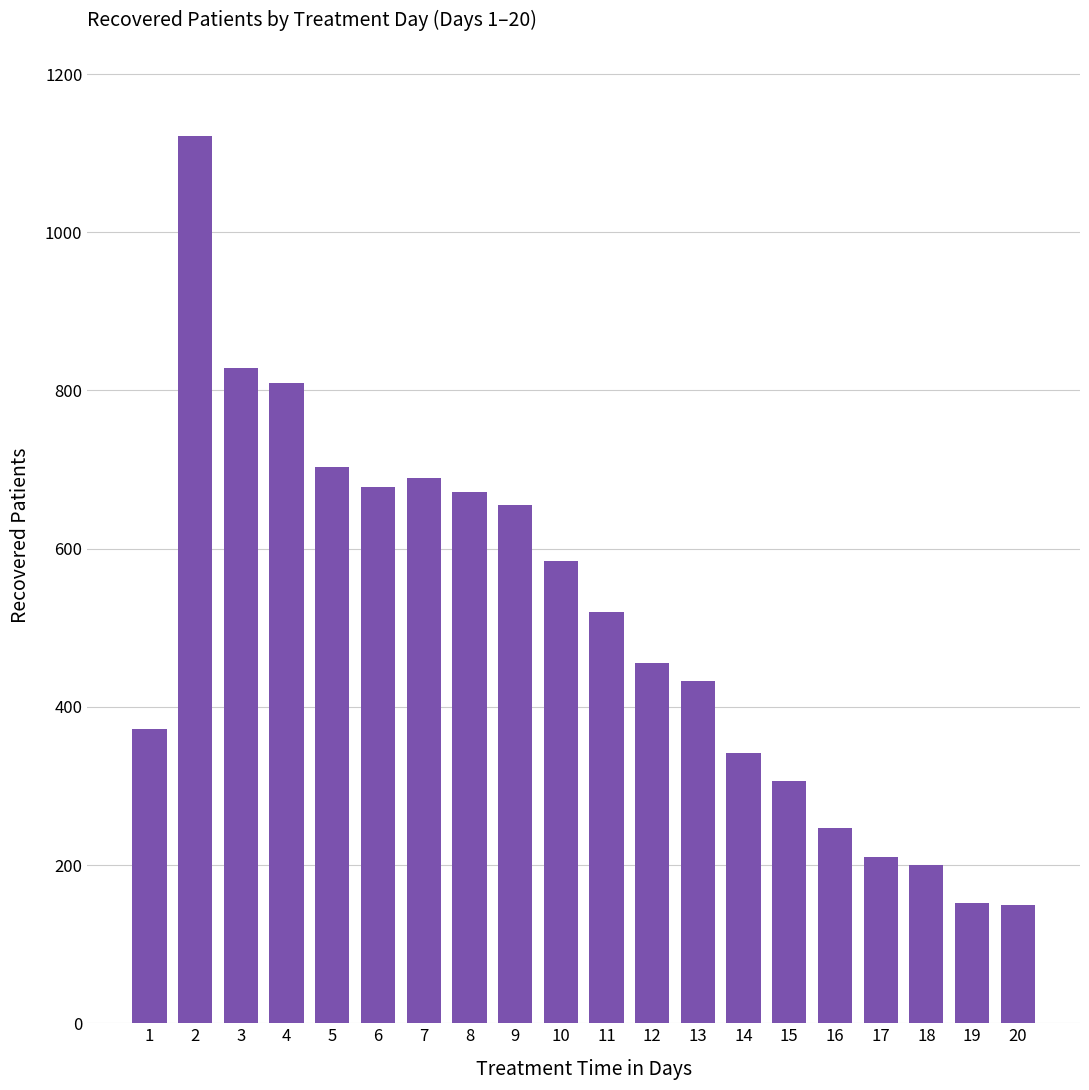

The value at 19 is 41. True or false?

False